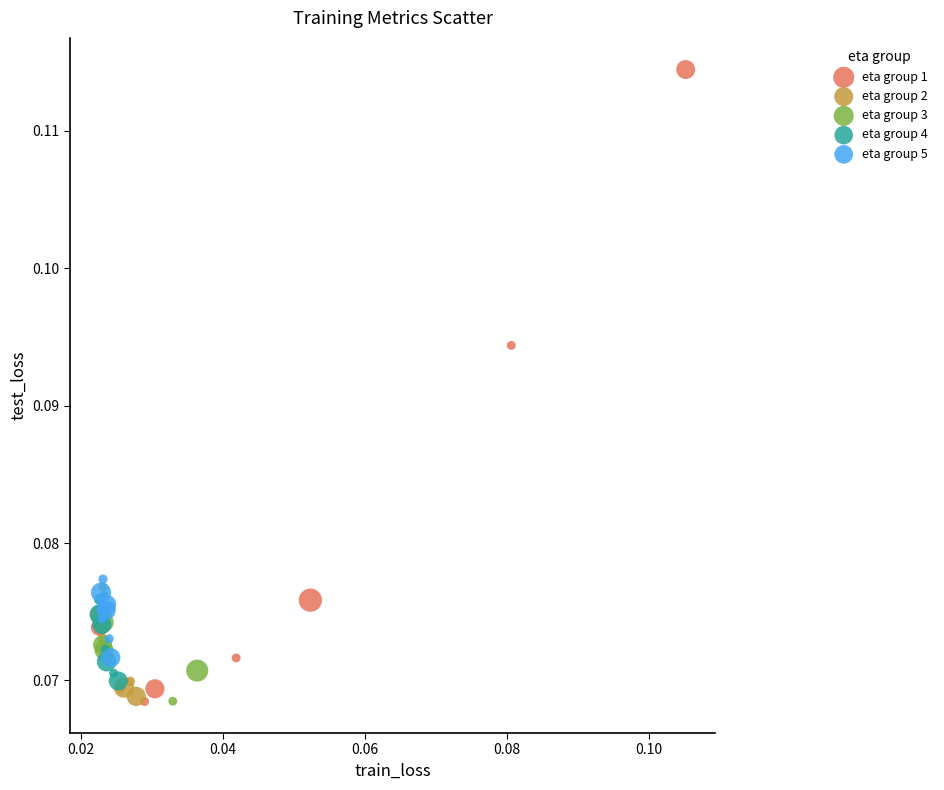

Which series contains the highest Y value?

eta group 1